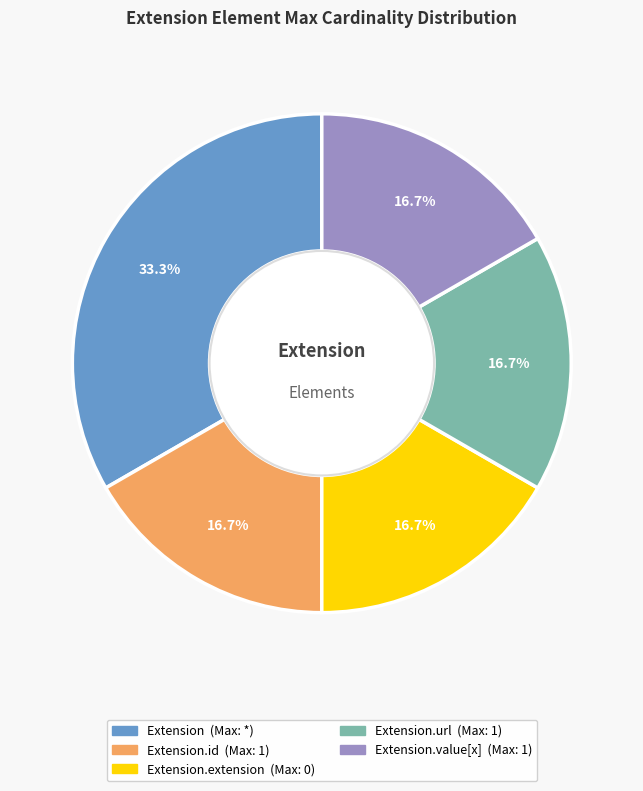

Count the number of slices in the pie.

5